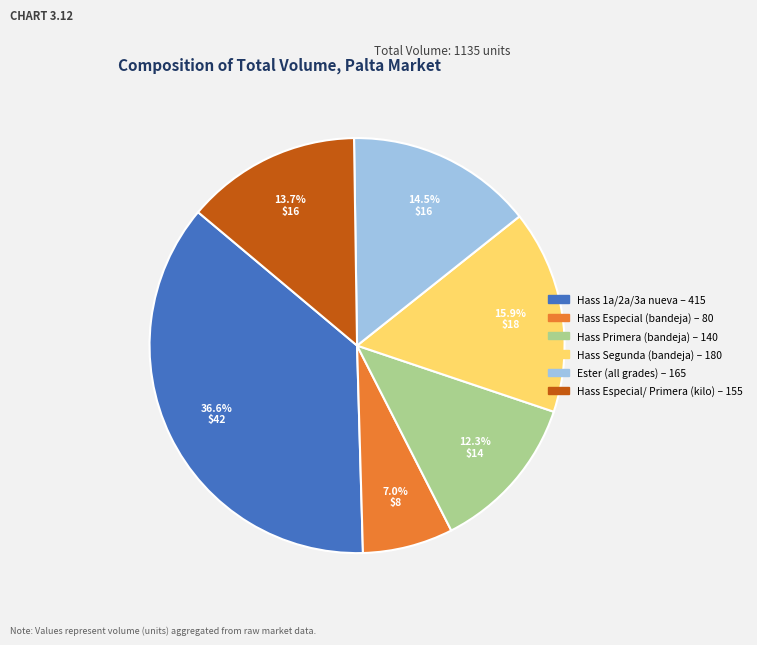

Is there any slice that represents more than half of the pie?

No